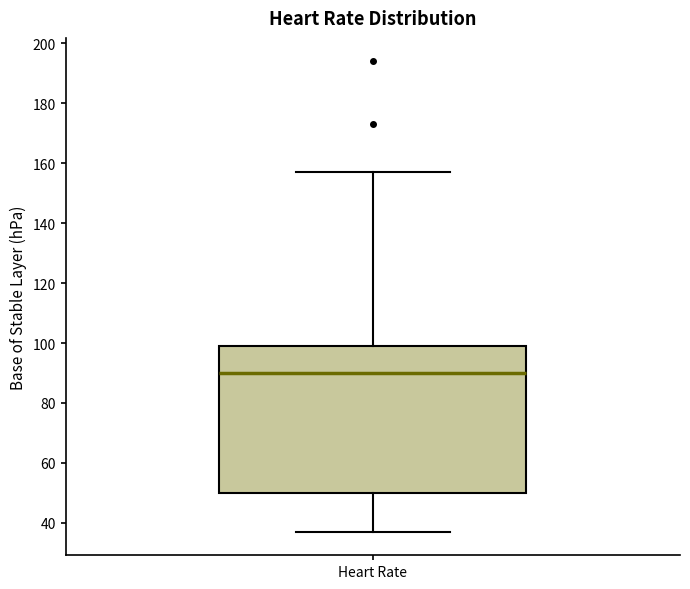

Read this box plot against the y-axis: the position of the median line, the range covered by the box, and the ends of both whiskers. The values are not printed on the chart, so give them approximately, as read against the axis.

median 90, box 50 to 100, whiskers 38 to 158